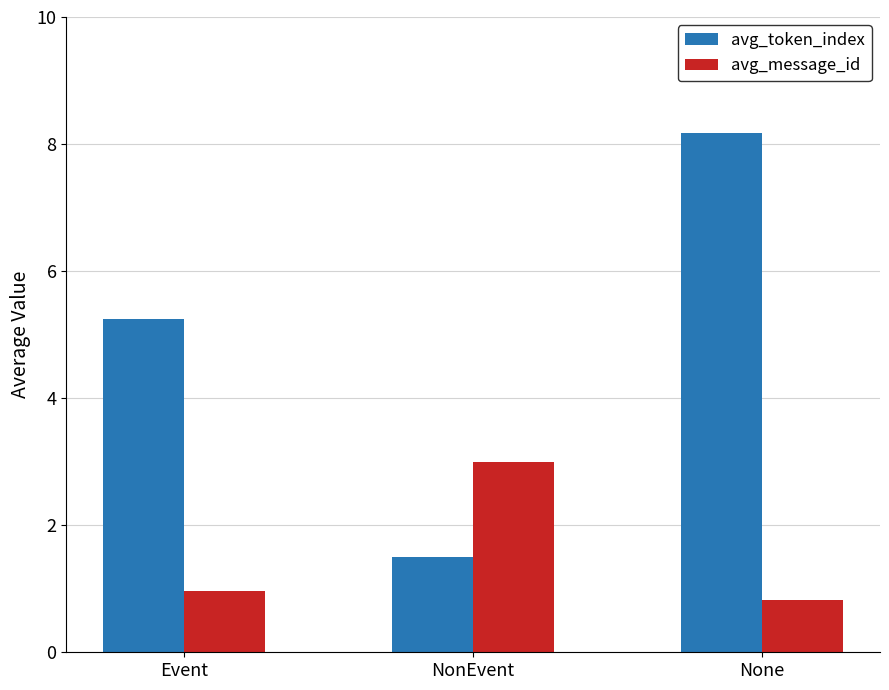

List the series in order of their peak value, highest first.

avg_token_index, avg_message_id